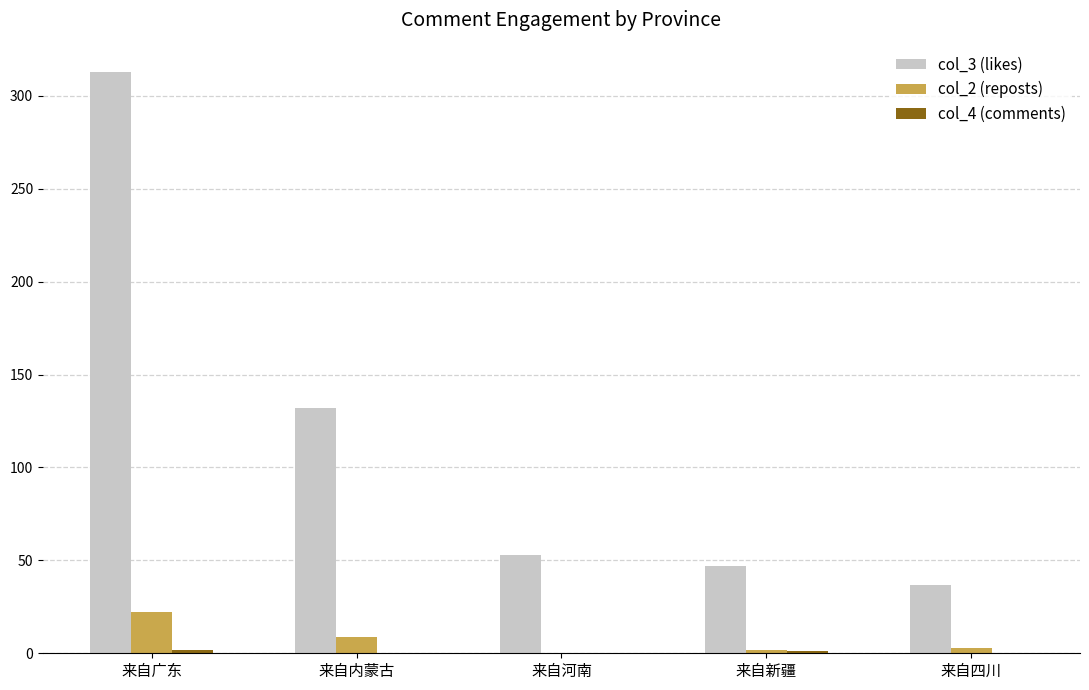

The col_2 (reposts) series shows 34 at 来自广东. True or false?

False